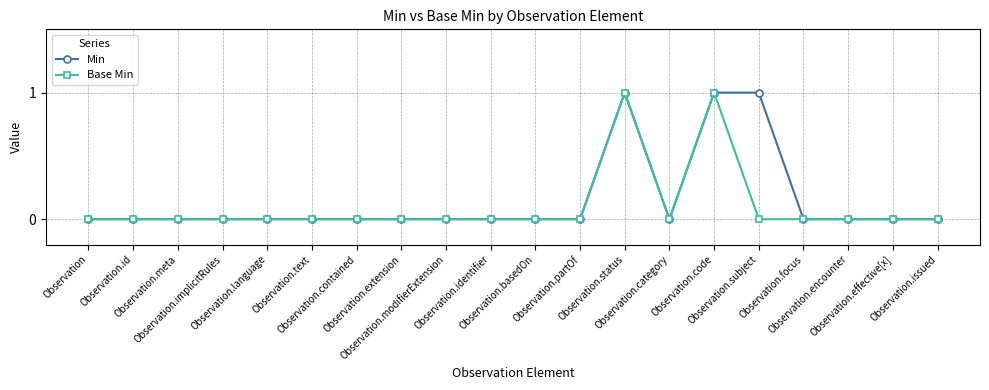

How many categories are shown in the chart?

20